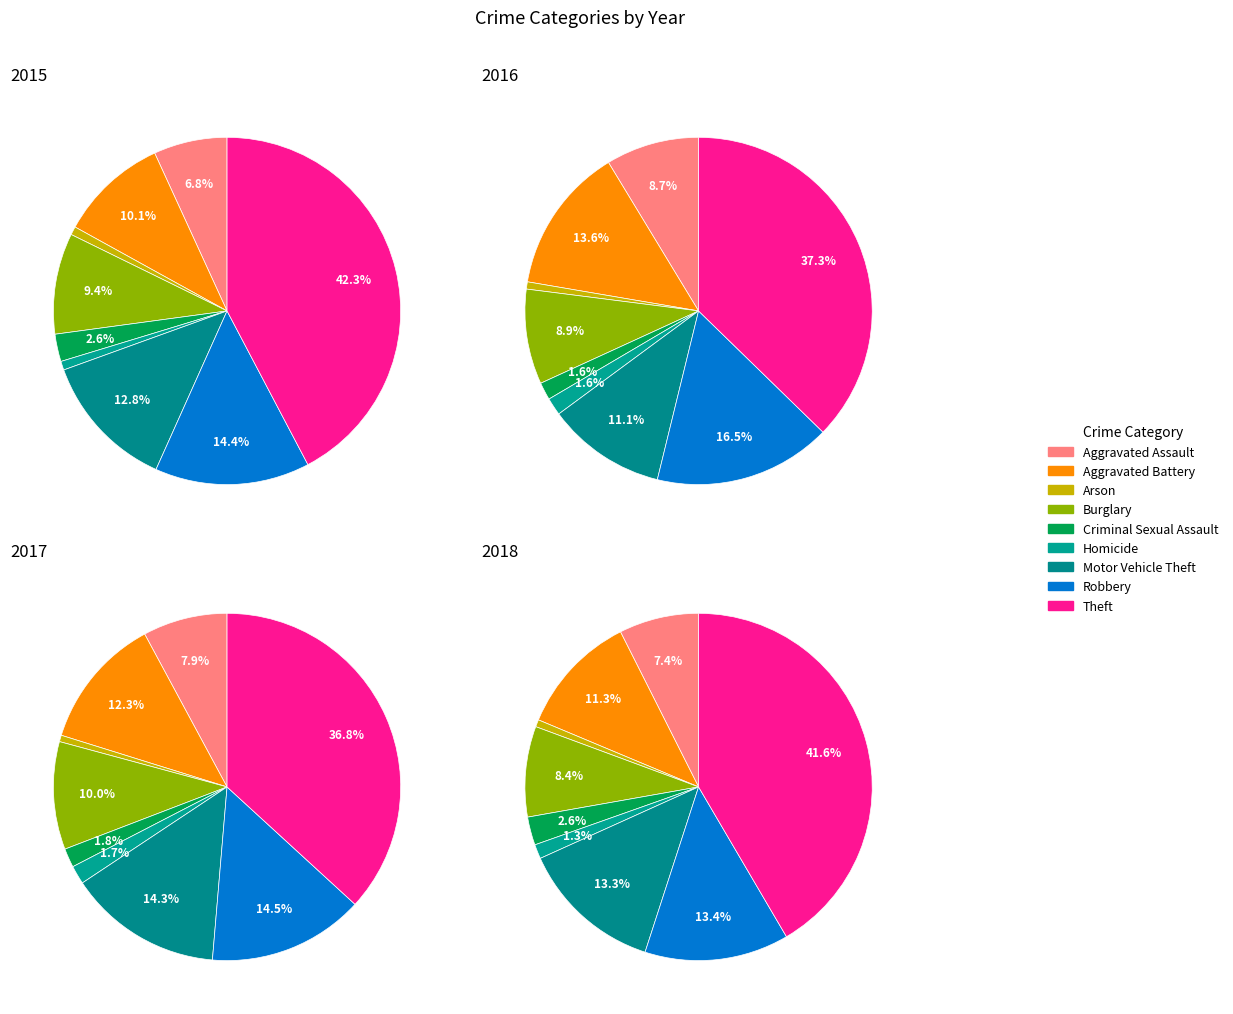

At Aggravated Battery, list the series in order from smallest to largest.

2015, 2018, 2017, 2016